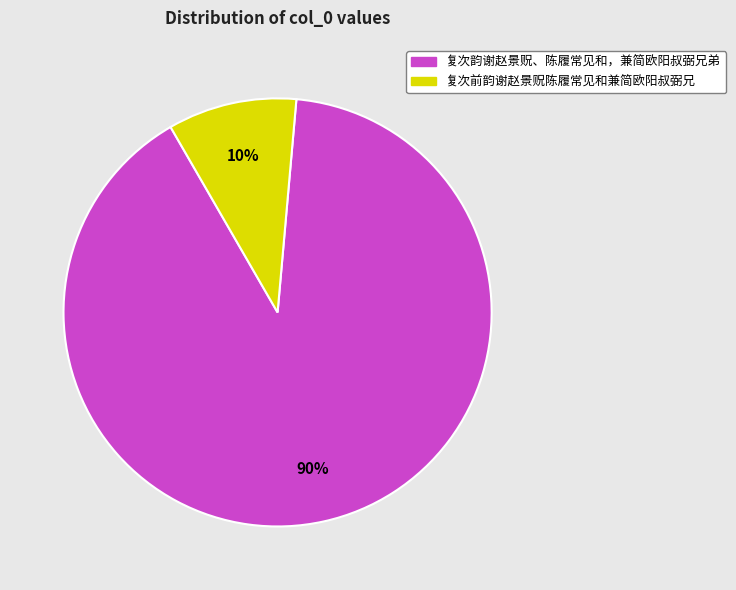

To the nearest percent, what is the average slice percentage?

50%